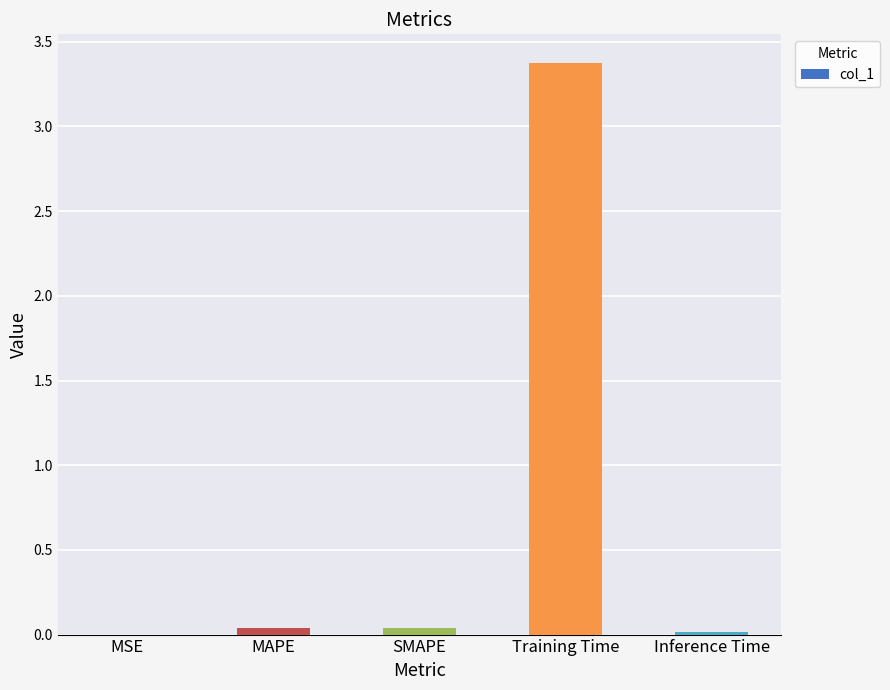

The value at Inference Time is 0.0. True or false?

True